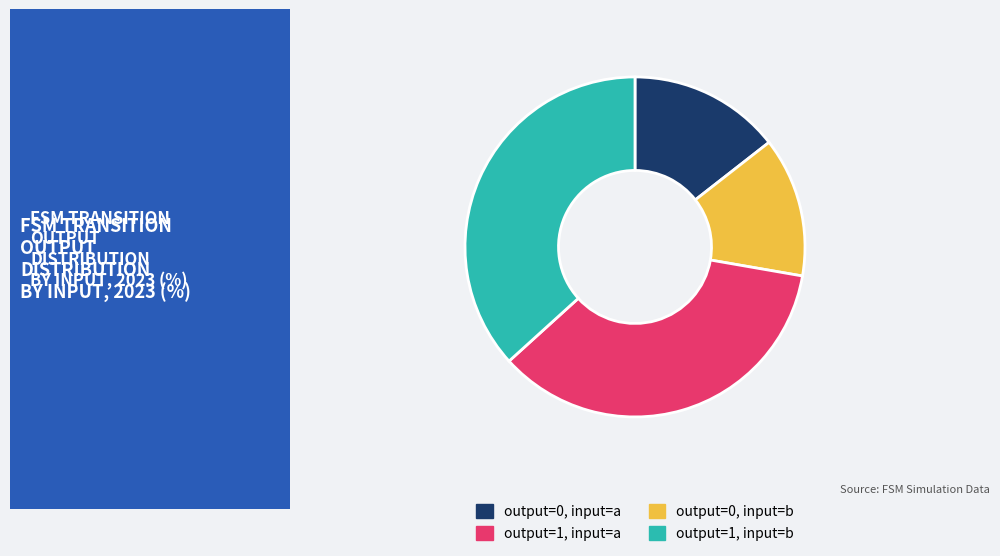

Is there any slice that represents more than half of the pie?

No